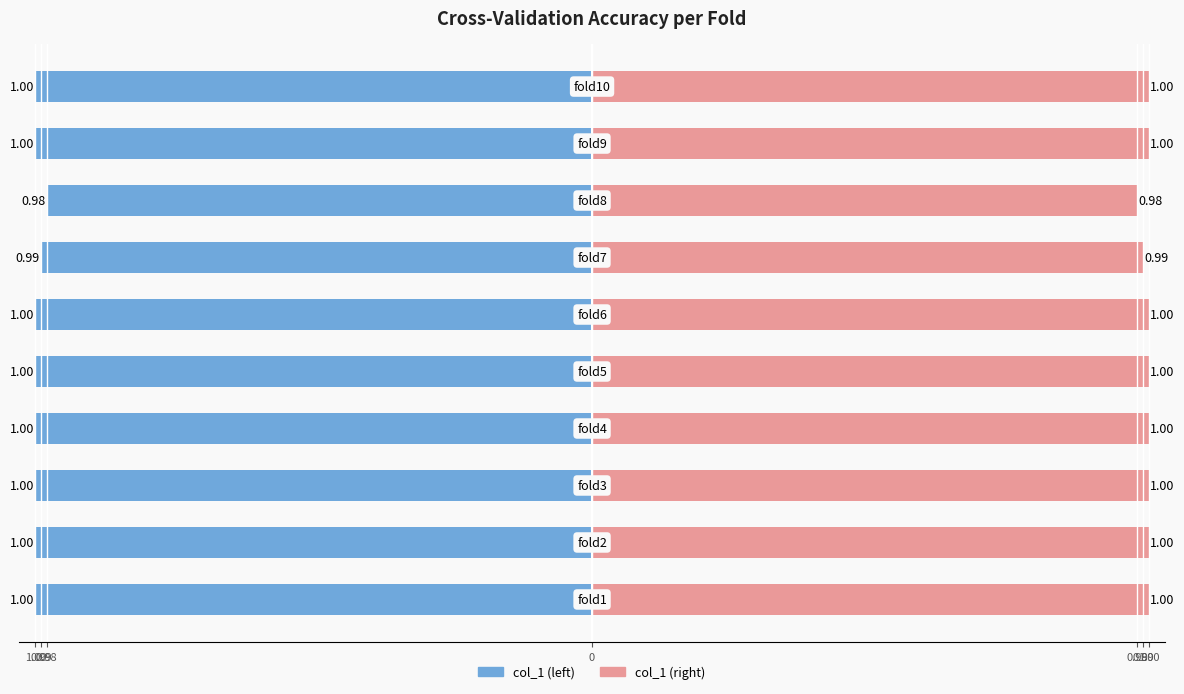

How many bars are there in total?

20